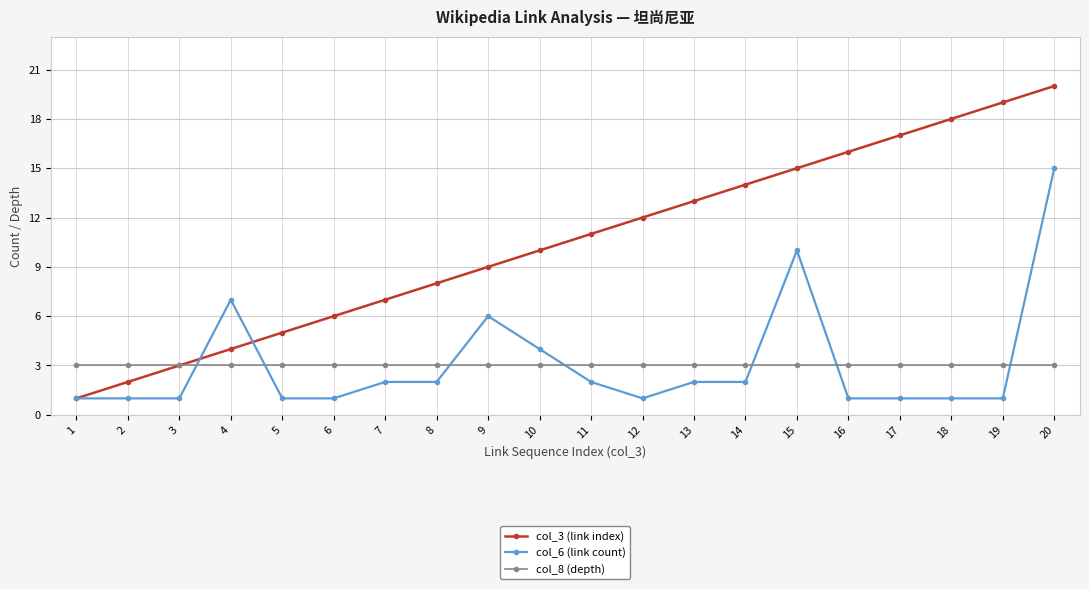

What is the value of the col_8 (depth) point at the 9th from the left?

3